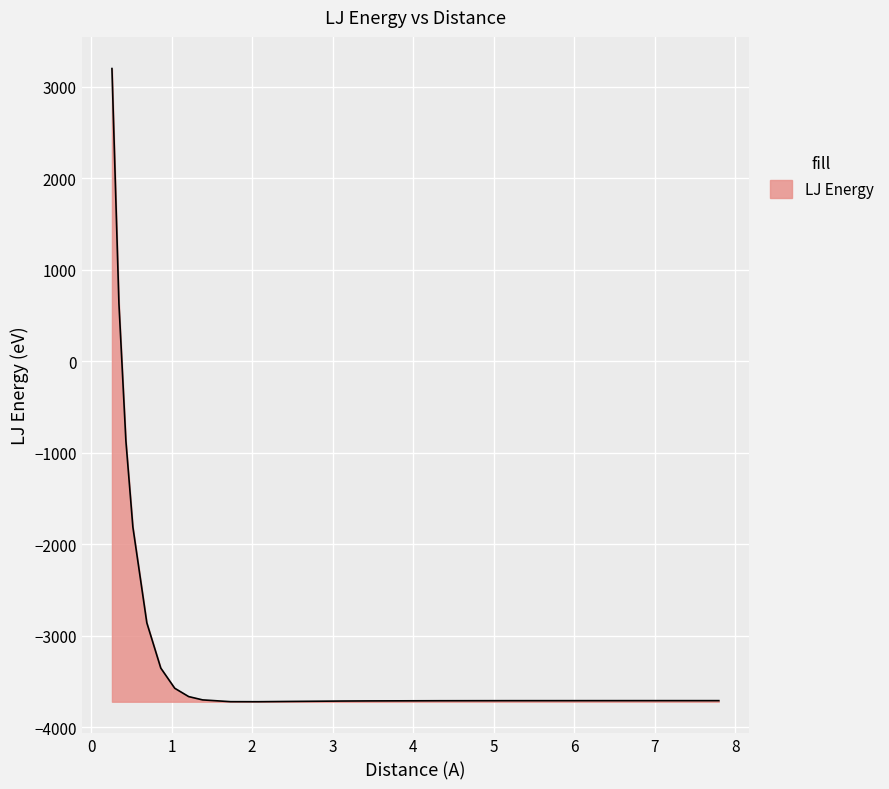

What is the difference between the maximum and minimum values?

6921.7